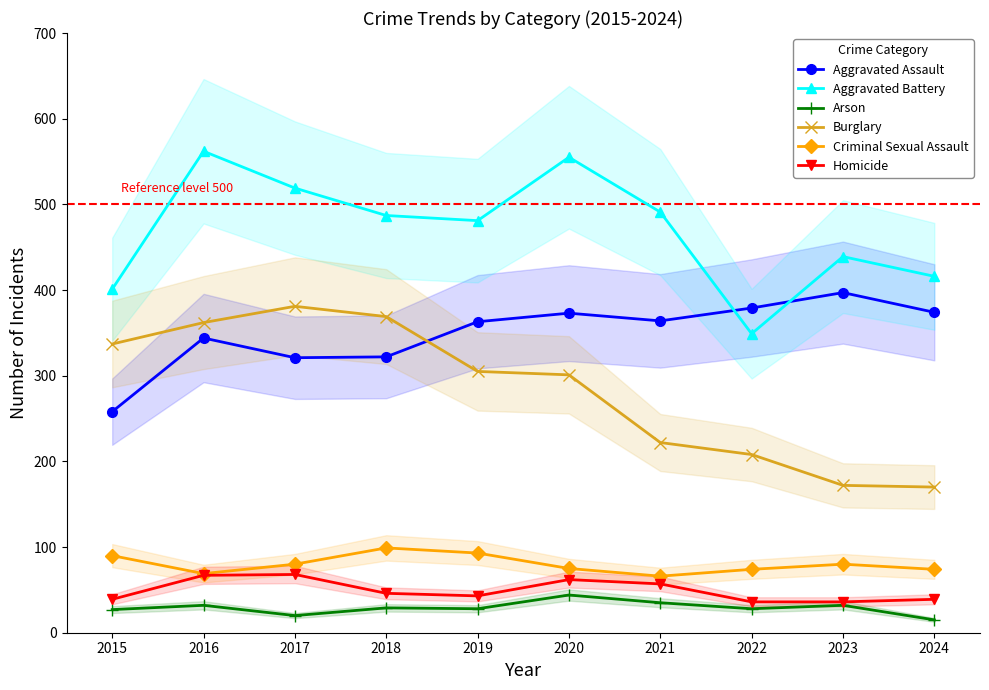

List the series in order of their peak value, lowest first.

Arson, Homicide, Criminal Sexual Assault, Burglary, Aggravated Assault, Aggravated Battery